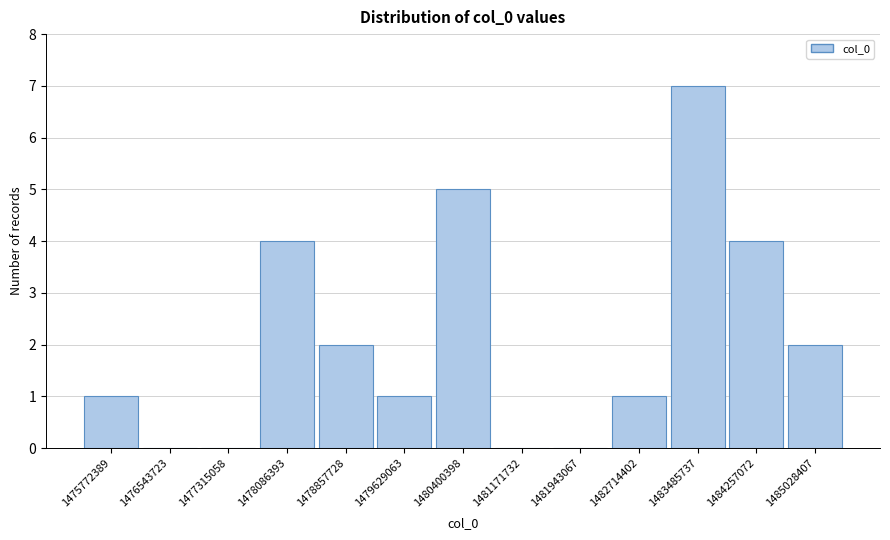

Reading left to right, what are all the values shown in this chart?

1475772389=1	1476543723=0	1477315058=0	1478086393=4	1478857728=2	1479629063=1	1480400398=5	1481171732=0	1481943067=0	1482714402=1	1483485737=7	1484257072=4	1485028407=2